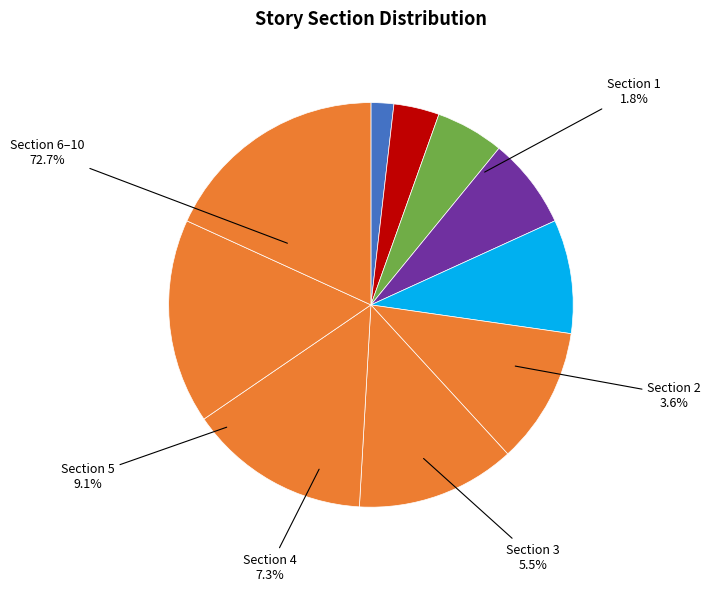

How much of the chart is everything except Section 4?

92.7%